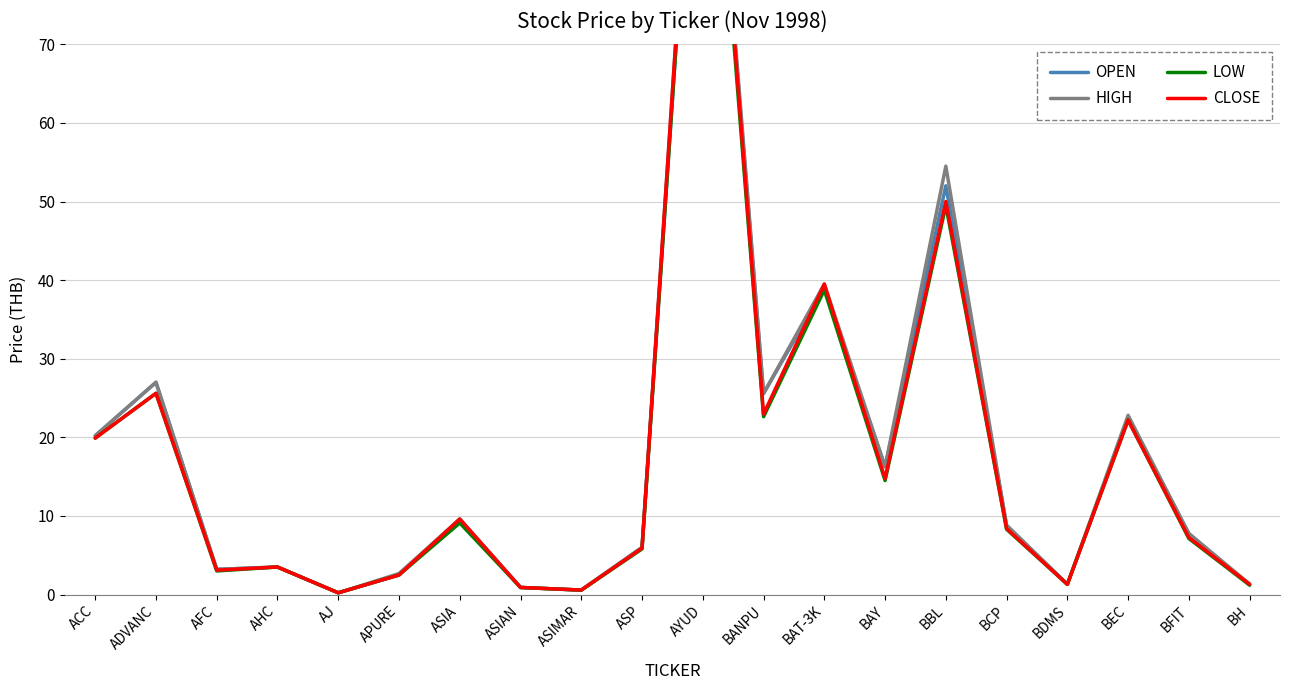

What is the difference between the second highest and minimum values in the OPEN series?

51.8